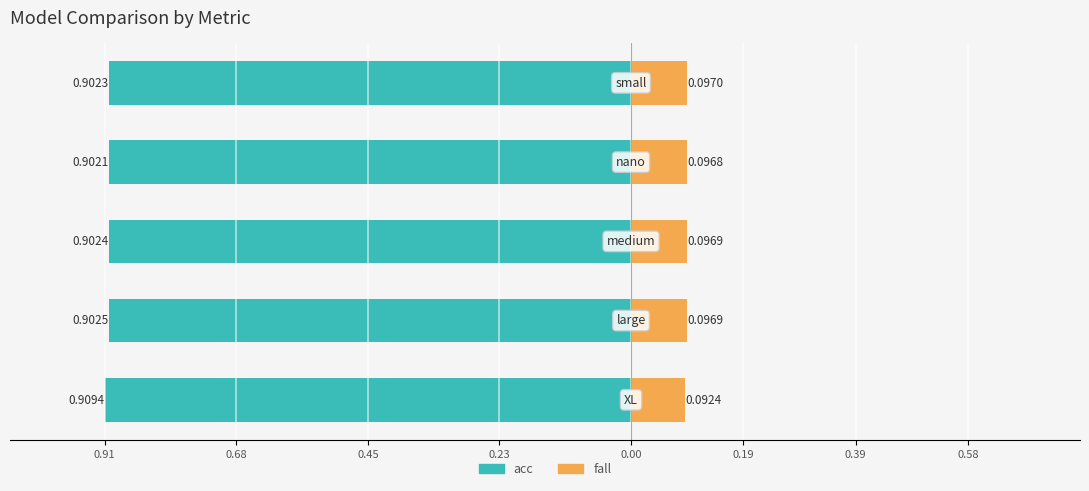

How many bars are there in total?

10